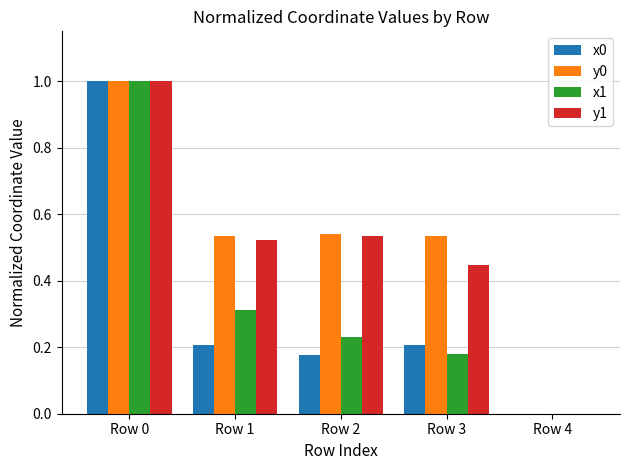

What is the sum of all x0 values?

1.6